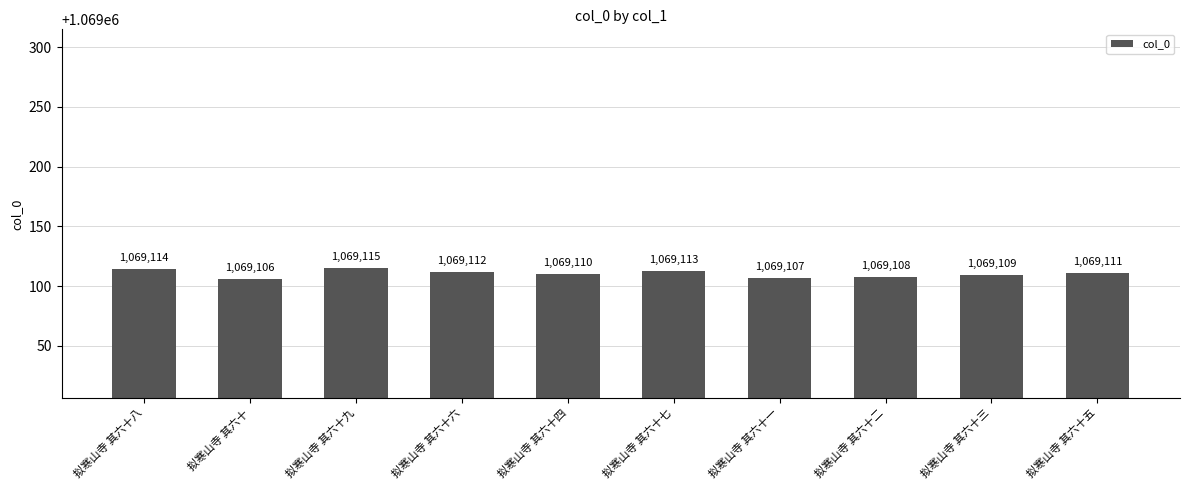

What is the change in value from 拟寒山寺 其六十九 to 拟寒山寺 其六十七?

-2